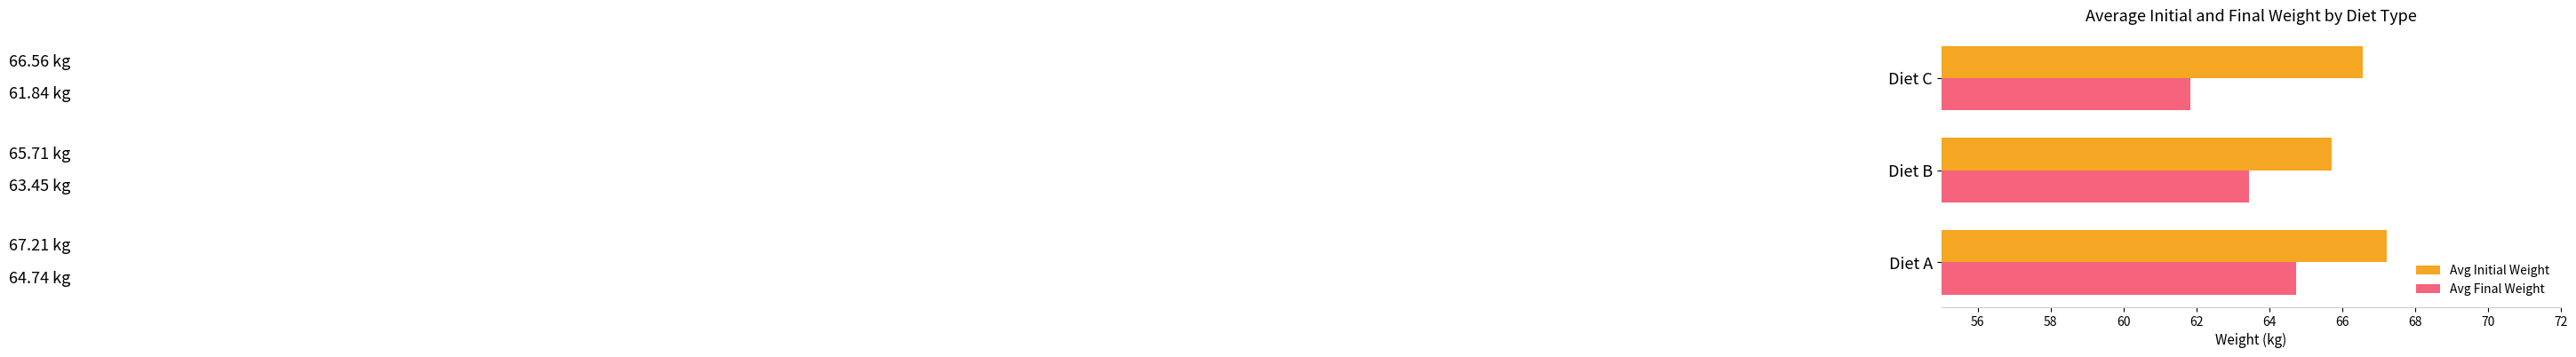

At how many categories does at least one series exceed 66?

2